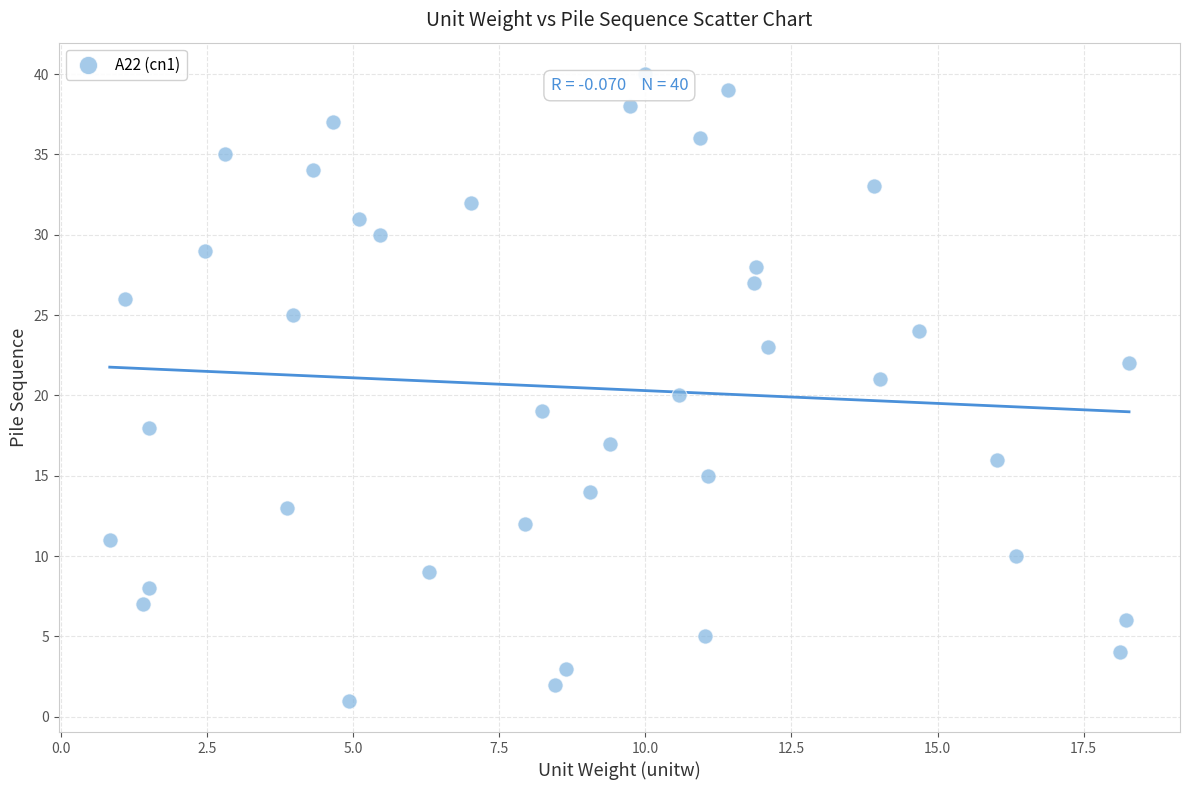

What is the range of Y values (max minus min)?

39